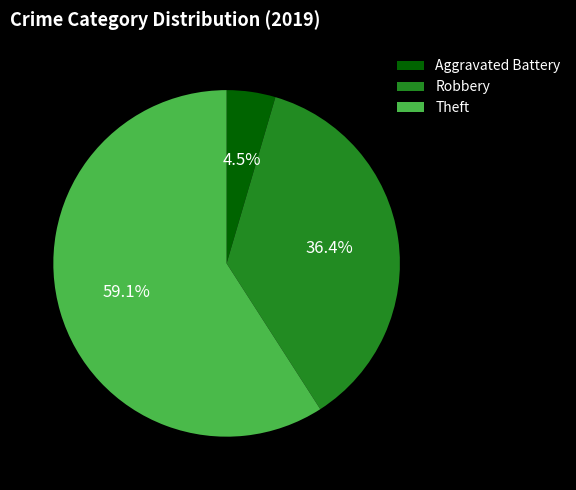

What portion of the pie excludes Aggravated Battery?

95.5%